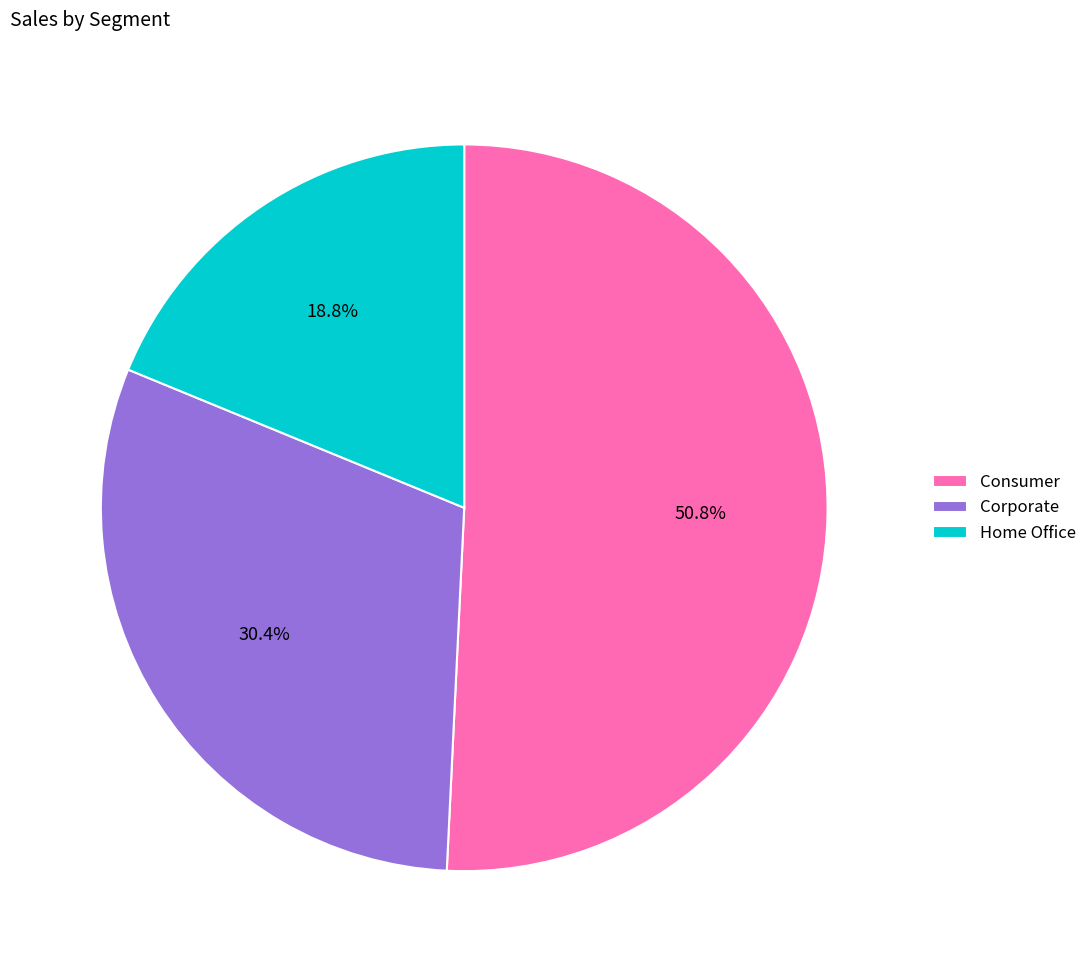

True or false: Consumer accounts for 51% of the total.

True